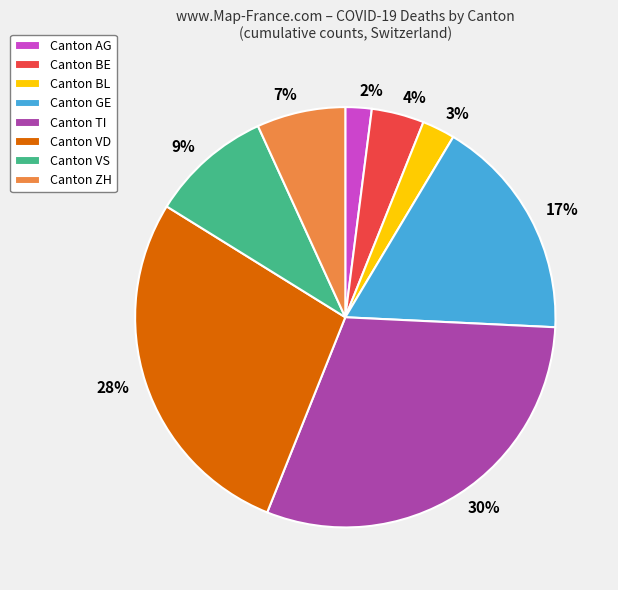

To the nearest percent, what portion does 7% represent?

7%